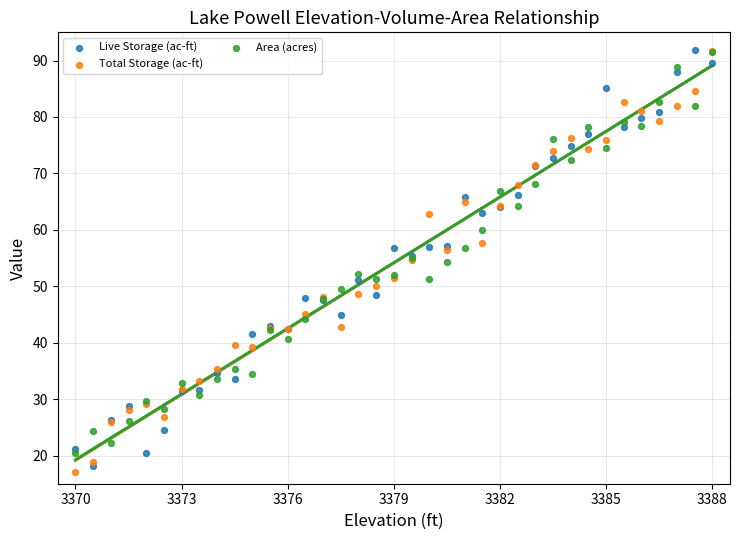

What are all the series names shown in the legend?

Live Storage (ac-ft), Total Storage (ac-ft), Area (acres)